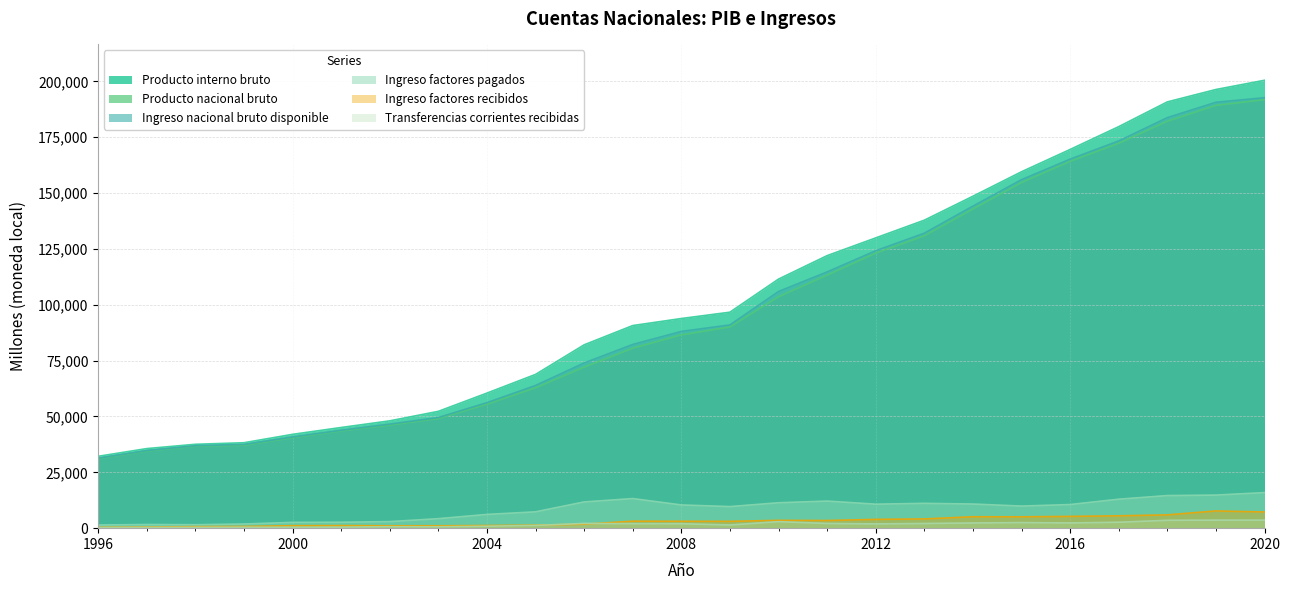

The Producto interno bruto series shows 196379 at 2019. True or false?

True